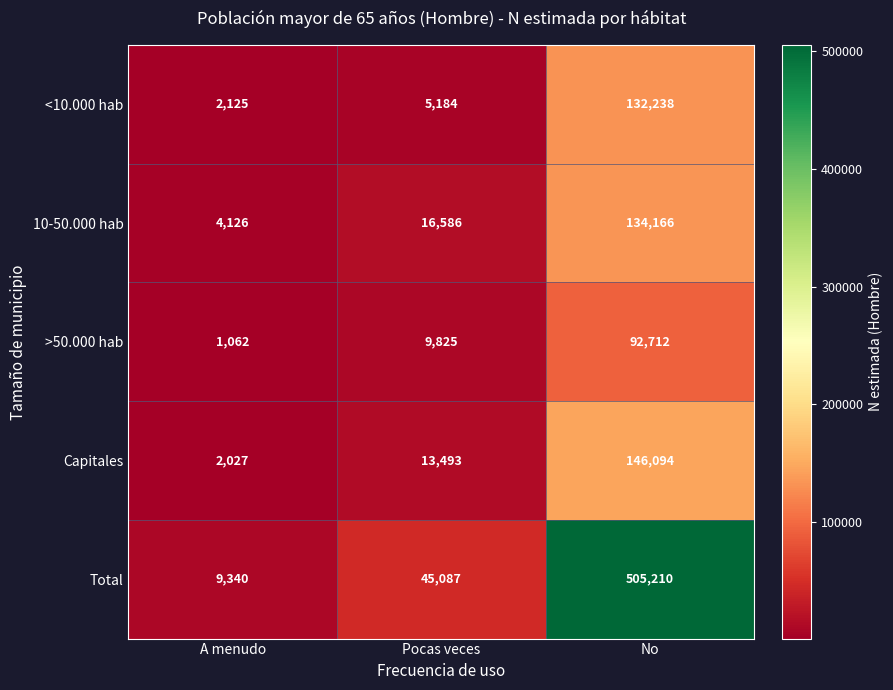

Which series has the largest total across all categories?

Total